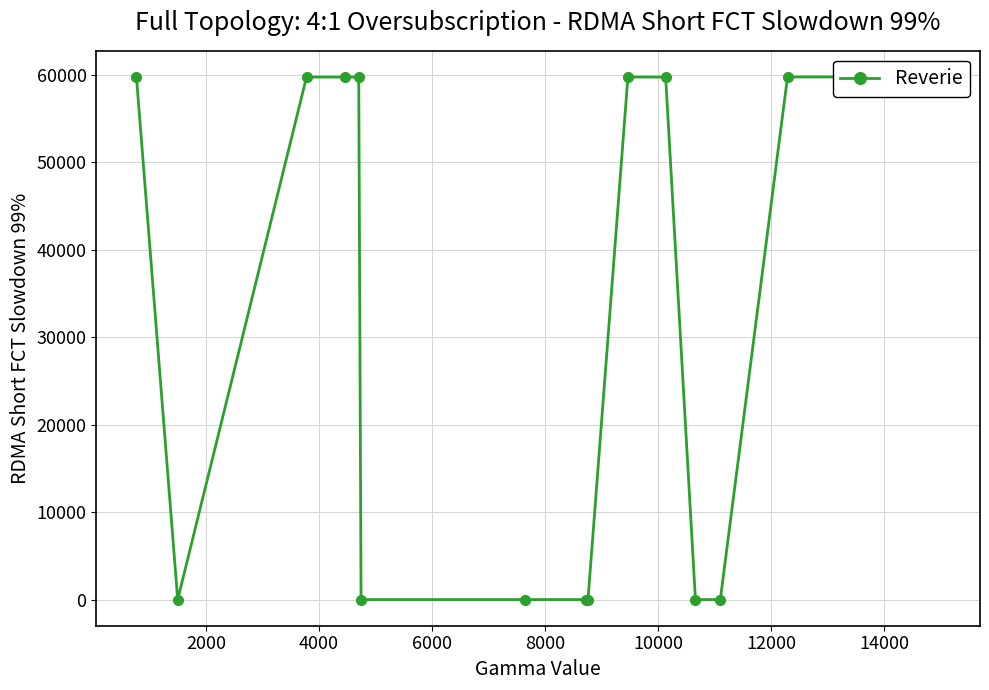

How many points are higher than both their immediate neighbors (excluding endpoints)?

2